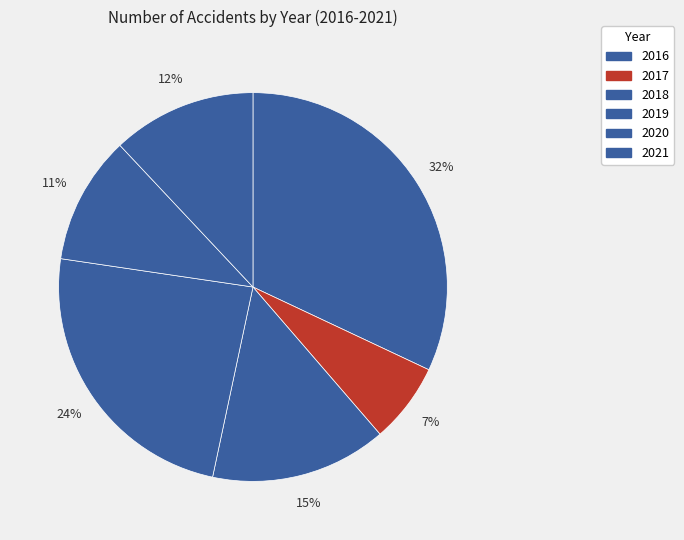

Which slice is the smallest?

2017